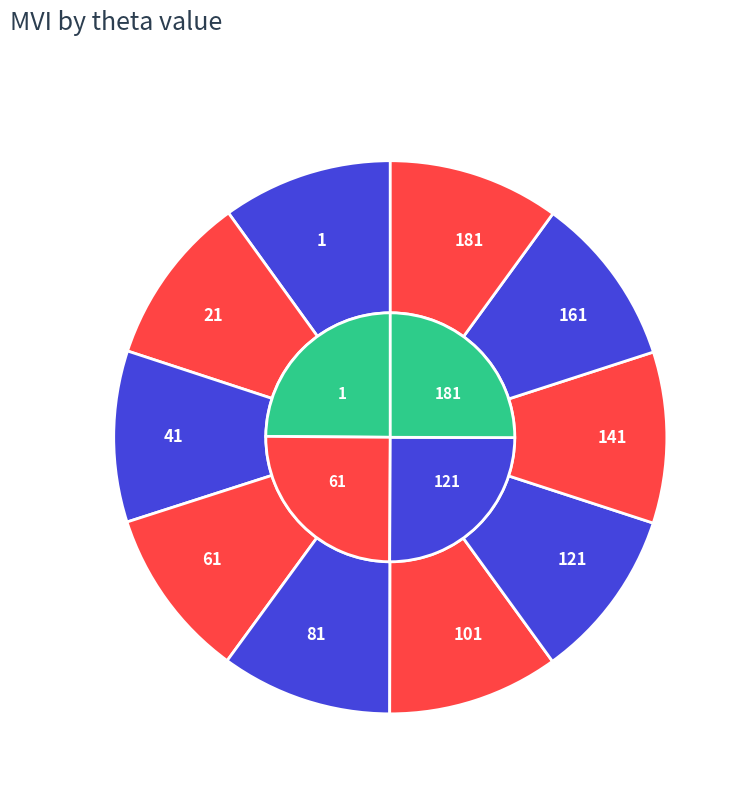

Which category has the biggest portion of the pie?

181